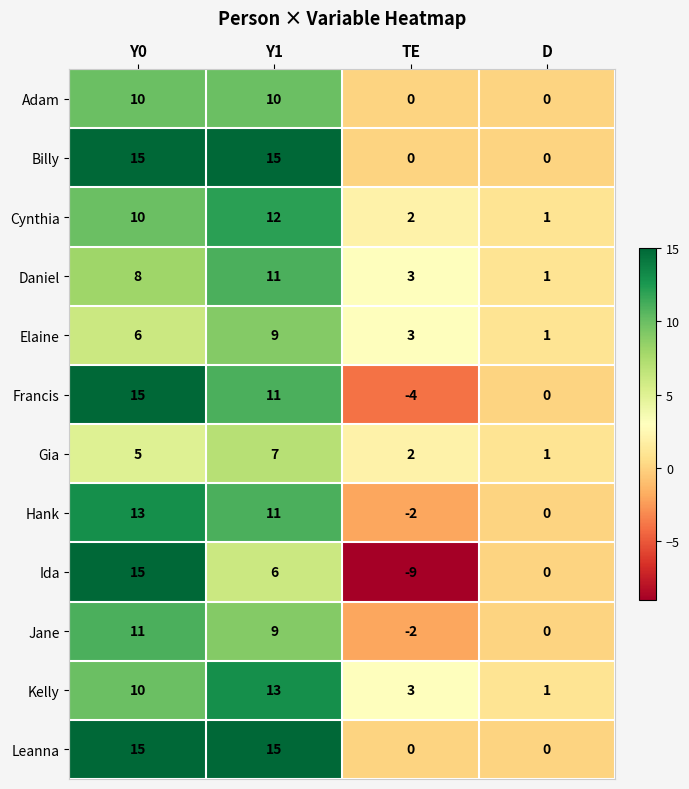

What is the maximum value shown in the chart?

15